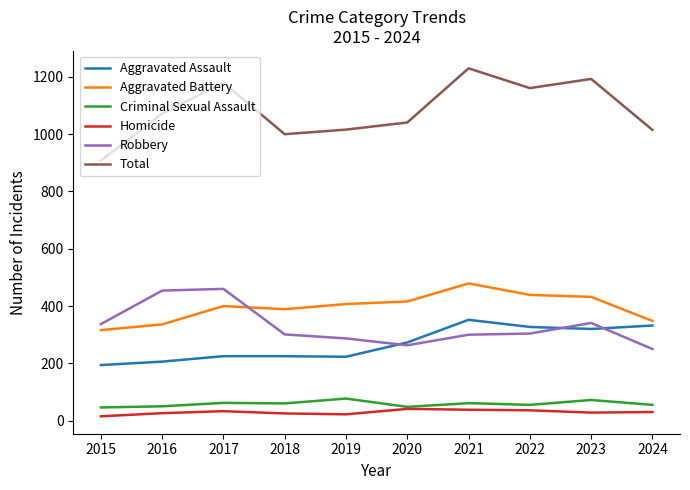

Is this an area chart (filled region under the line)?

No